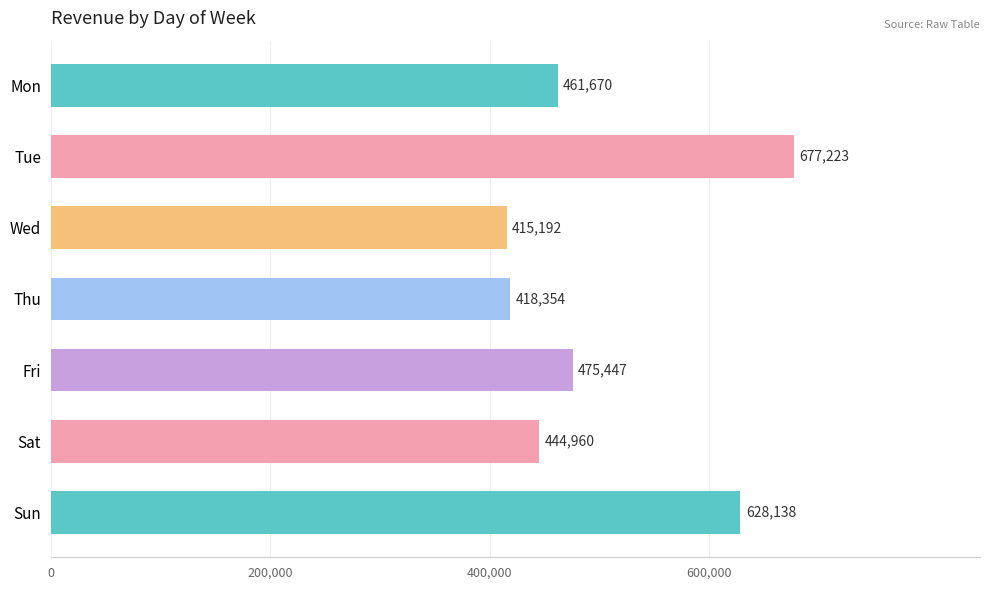

At which label is the value closest to 546207?

Fri